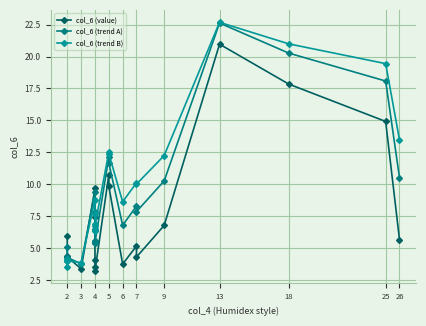

Reading left to right, extract all data points from this chart.

col_6 (value): 6.0	4.4	4.3	3.4	9.7	7.4	5.6	4.1	3.5	3.2	10.7	9.9	3.8	5.2	4.3	6.8	21.0	17.8	14.9	5.7
col_6 (trend A): 5.1	4.0	4.3	3.8	9.4	7.8	6.5	5.5	5.4	5.4	12.1	11.7	6.8	8.3	7.9	10.3	22.6	20.3	18.1	10.5
col_6 (trend B): 4.2	3.6	4.0	3.9	8.8	7.7	6.9	6.3	6.5	6.8	12.5	12.4	8.6	10.1	10.0	12.3	22.7	21.0	19.4	13.5